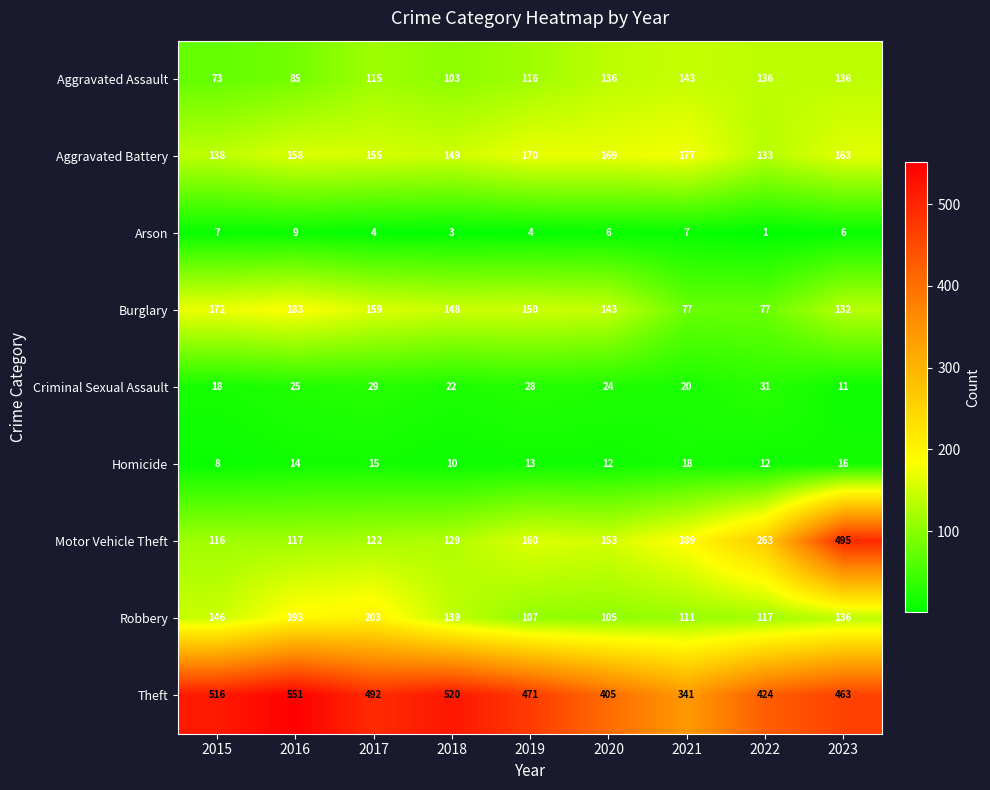

What is the approximate value of Theft at 2016?

551